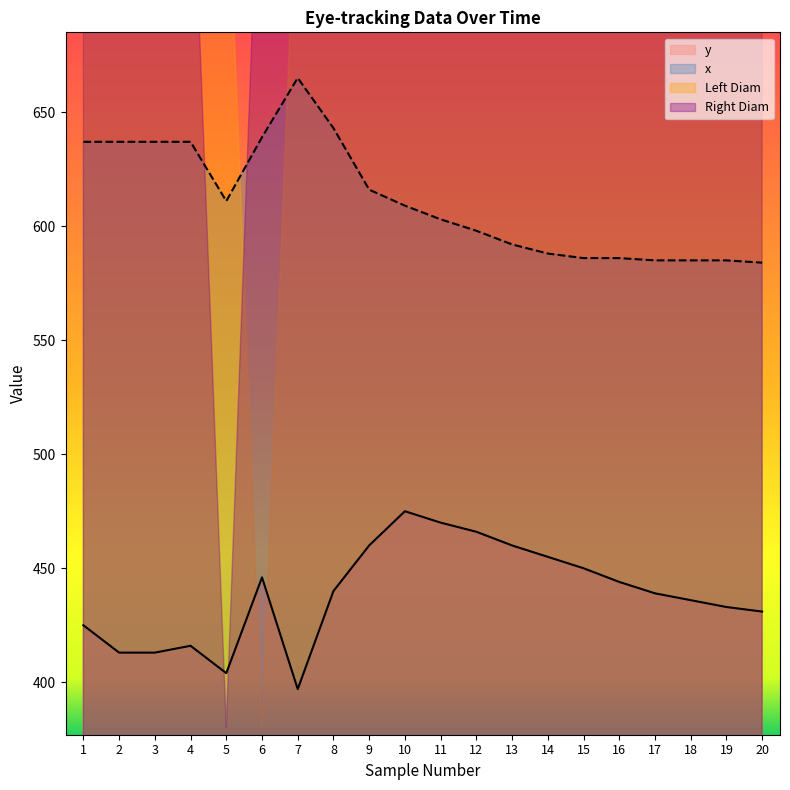

At which label does Left Diam first exceed 4?

1